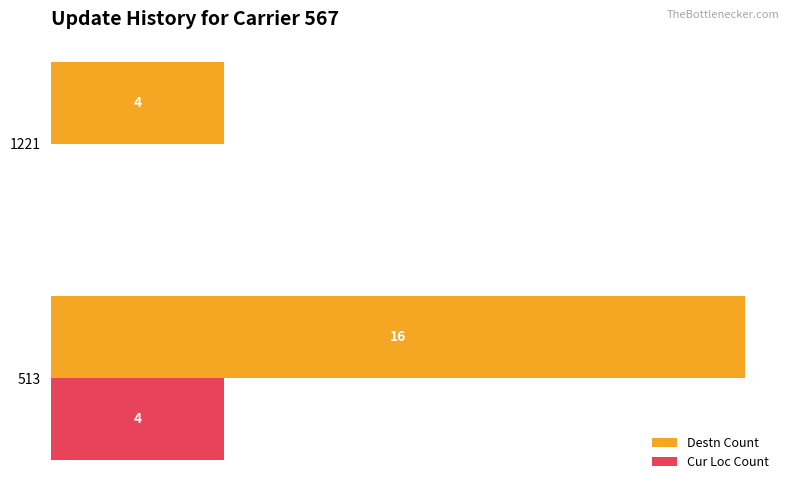

Which series changed the most between 513 and 1221?

Destn Count